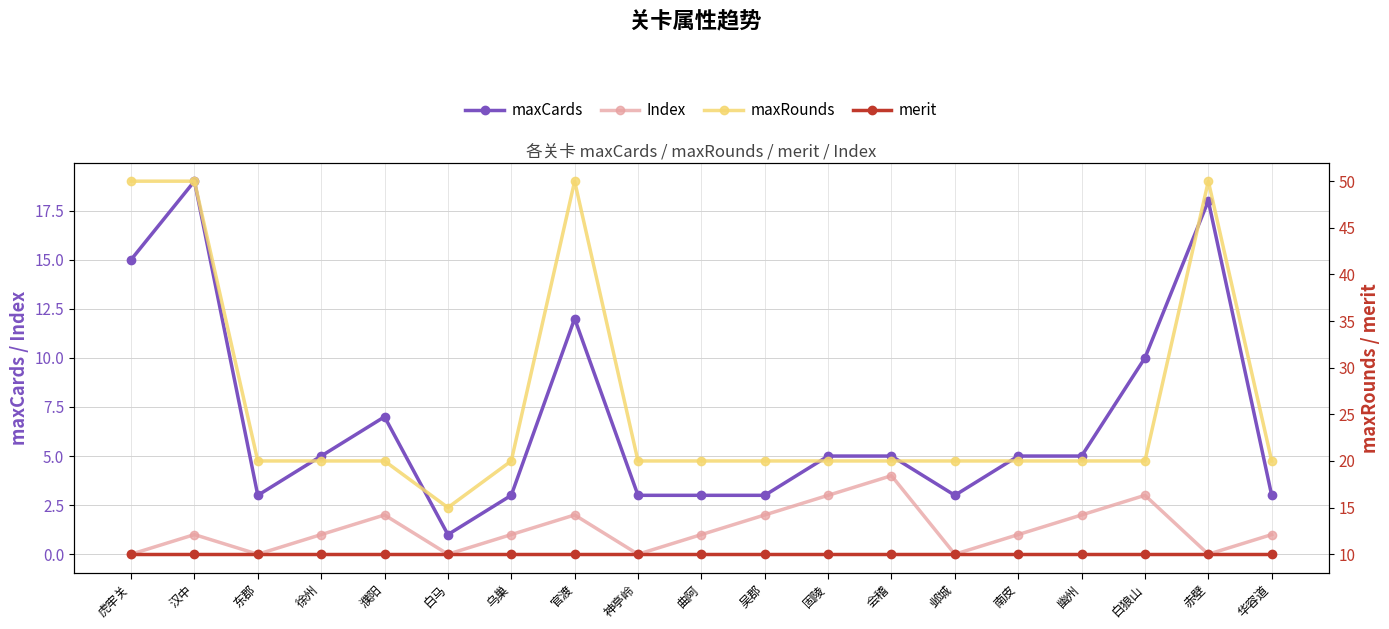

How many interior local peaks does the maxCards series have?

4